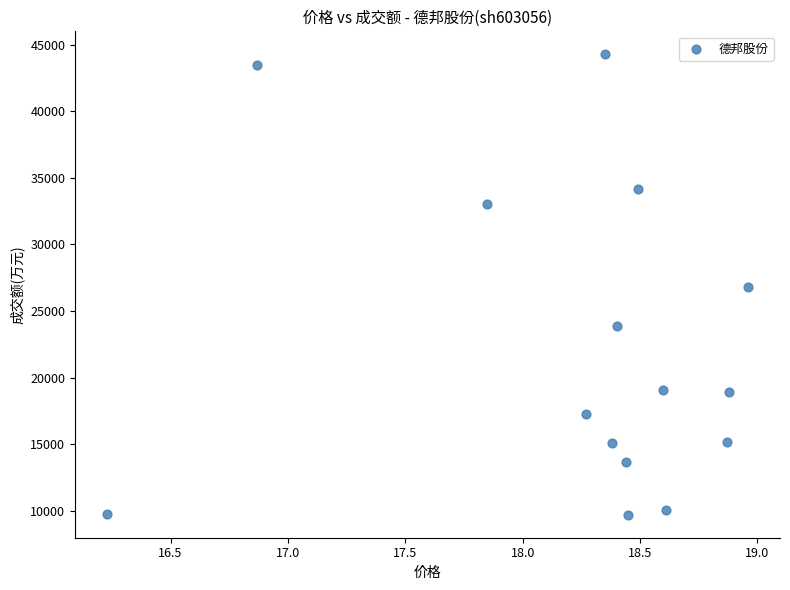

What is the range of Y values (max minus min)?

34559